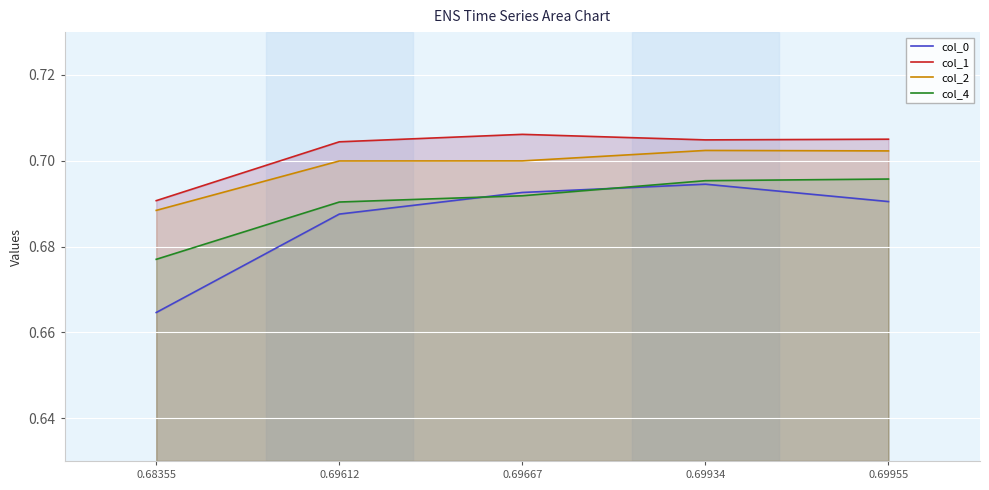

Is it true that col_4 equals 1.2 at 0.69612?

False